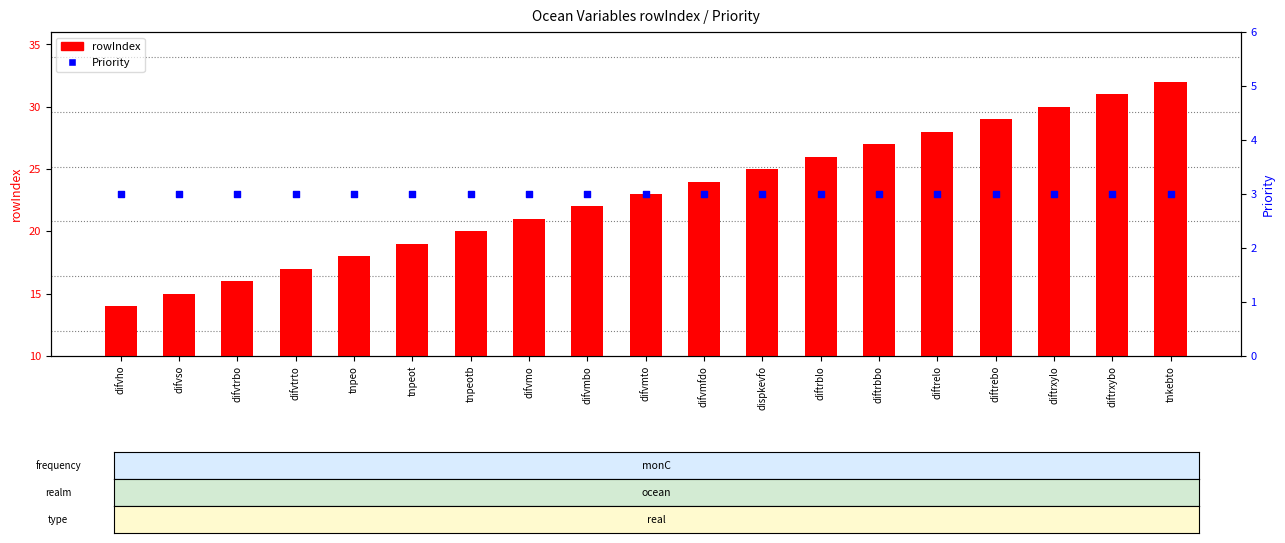

Is the value of Priority at difvmbo greater than the value of rowIndex at tnpeot?

No